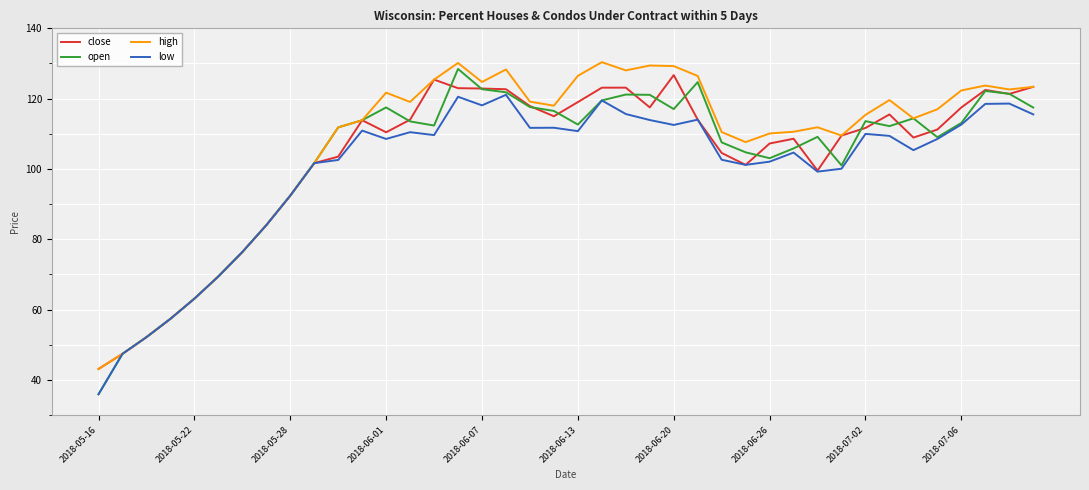

What is the maximum value for open?

128.5